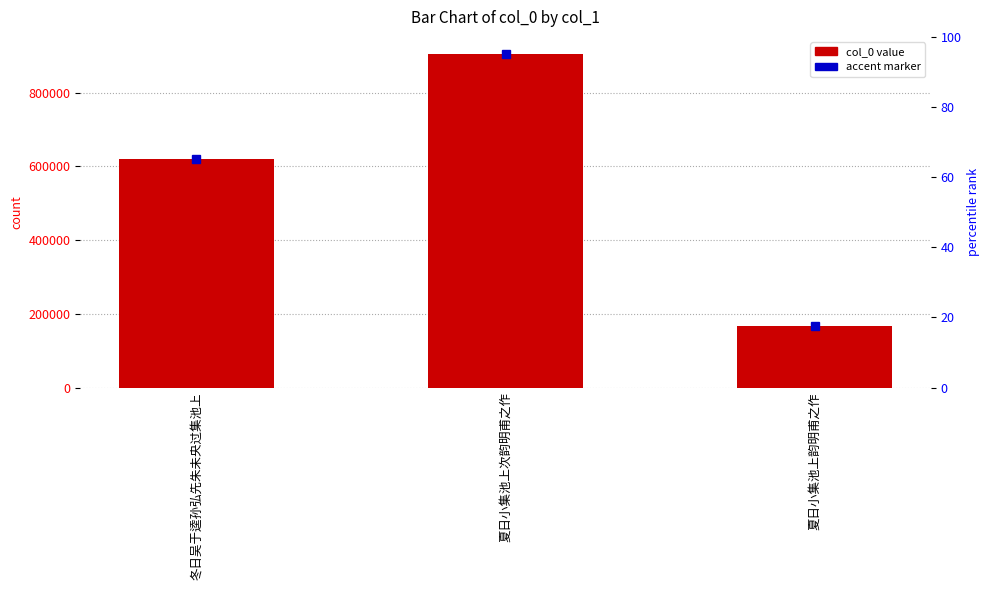

List the labels in order of value, smallest first.

夏日小集池上韵明甫之作, 冬日吴于逵孙弘先朱未央过集池上, 夏日小集池上次韵明甫之作